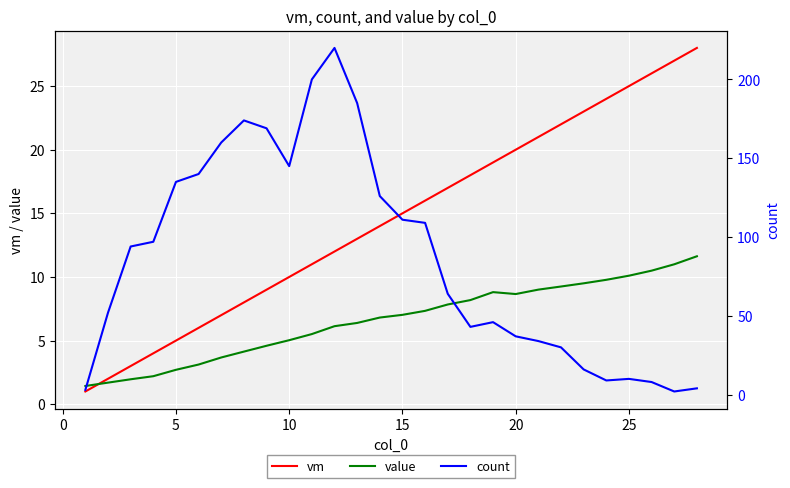

What is the maximum value for value?

11.6